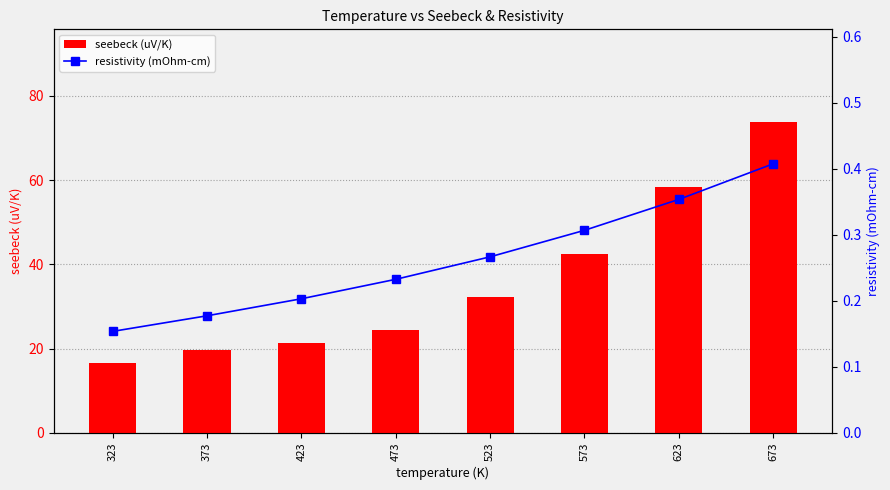

Which has a higher value, 673 or 573?

673